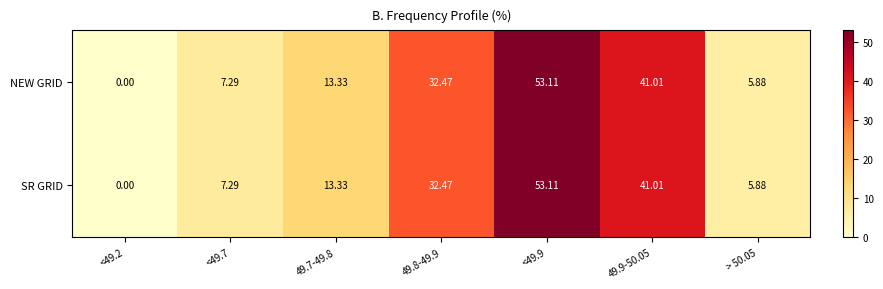

Is the value of SR GRID at 49.9-50.05 greater than the value of NEW GRID at <49.9?

No